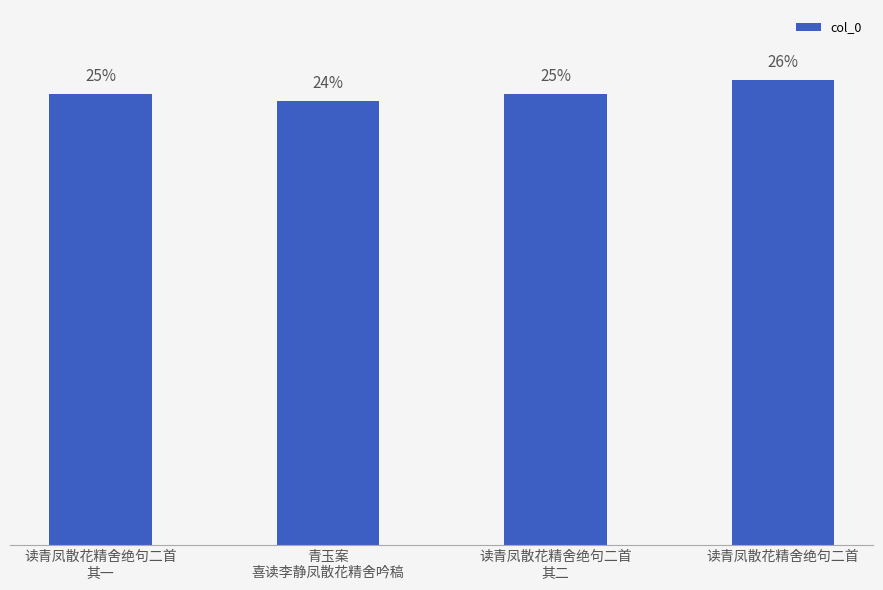

What is the label of the 3rd bar from the right?

青玉案
喜读李静凤散花精舍吟稿